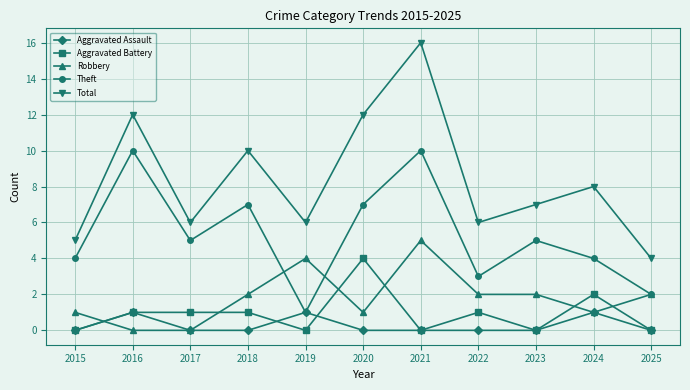

What is the average value of the Aggravated Battery series?

1